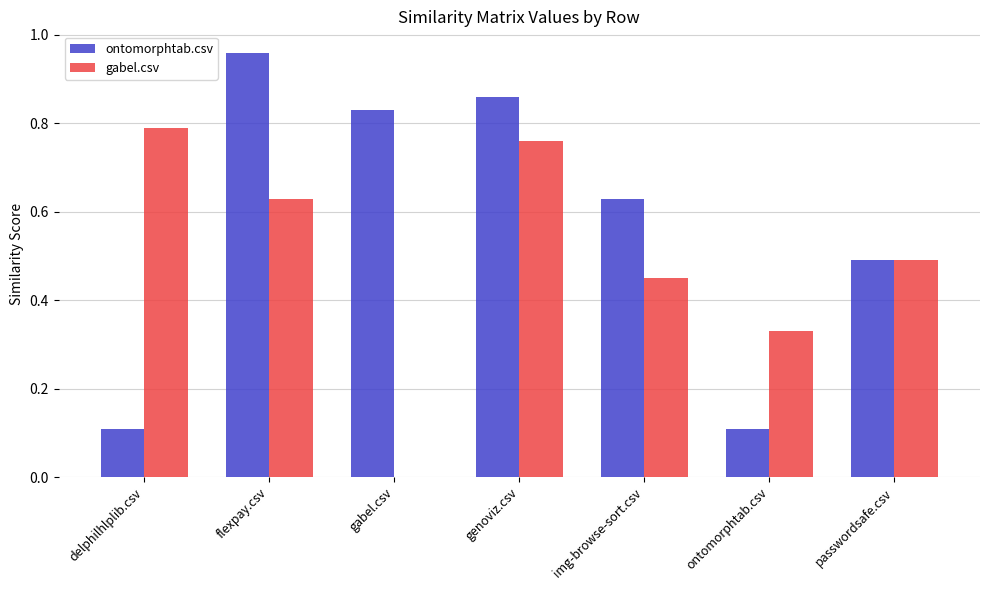

Is the value of gabel.csv at passwordsafe.csv greater than the value of ontomorphtab.csv at flexpay.csv?

No